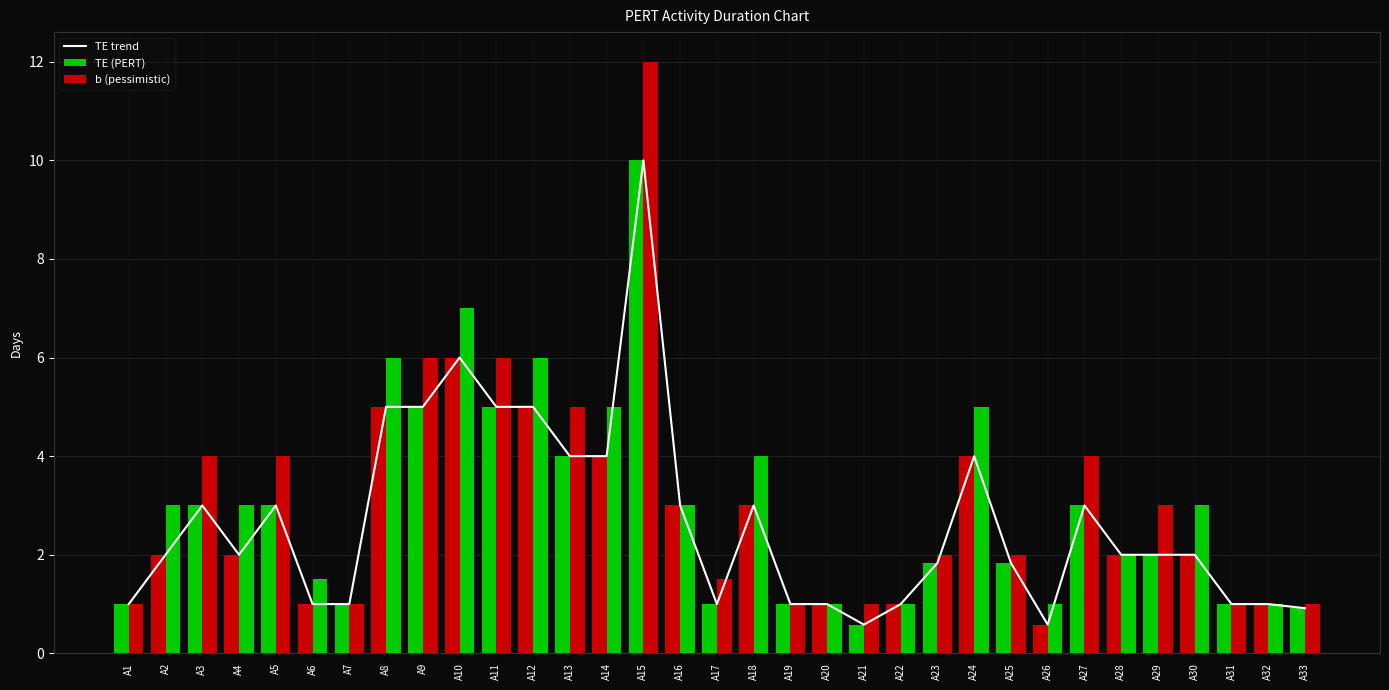

What is the sum of all TE (PERT) values?

87.7